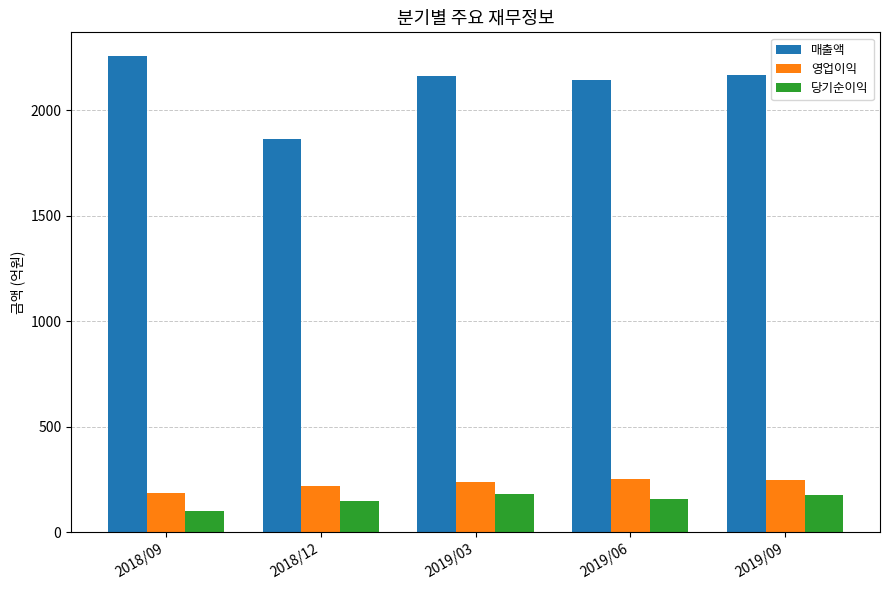

Which series has the largest total across all categories?

매출액